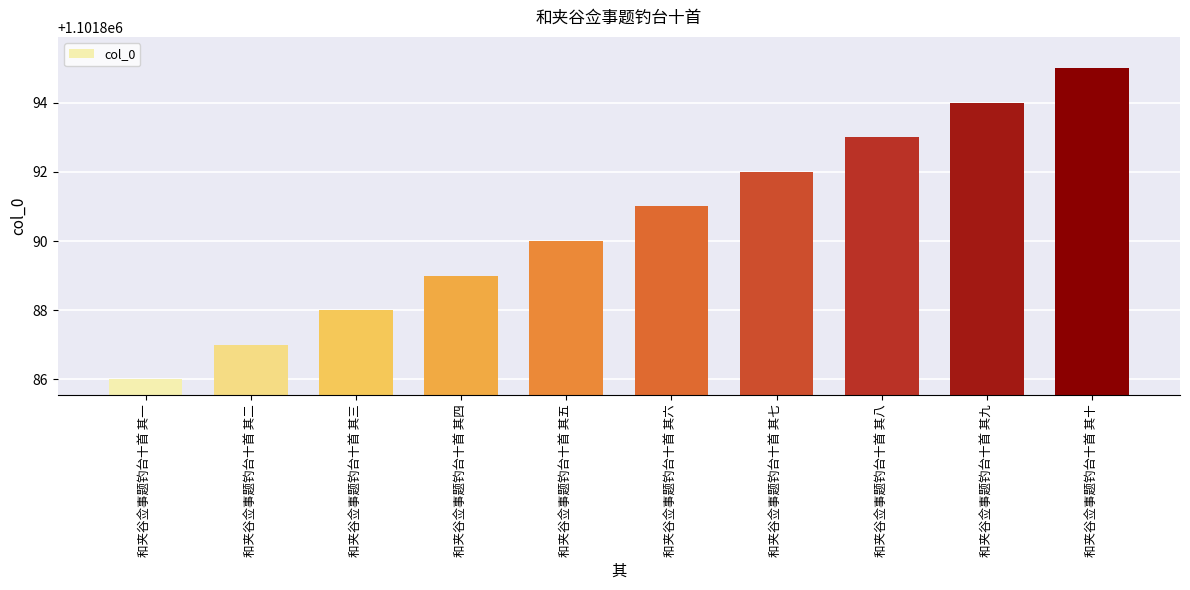

What is the minimum value shown in the chart?

1101886